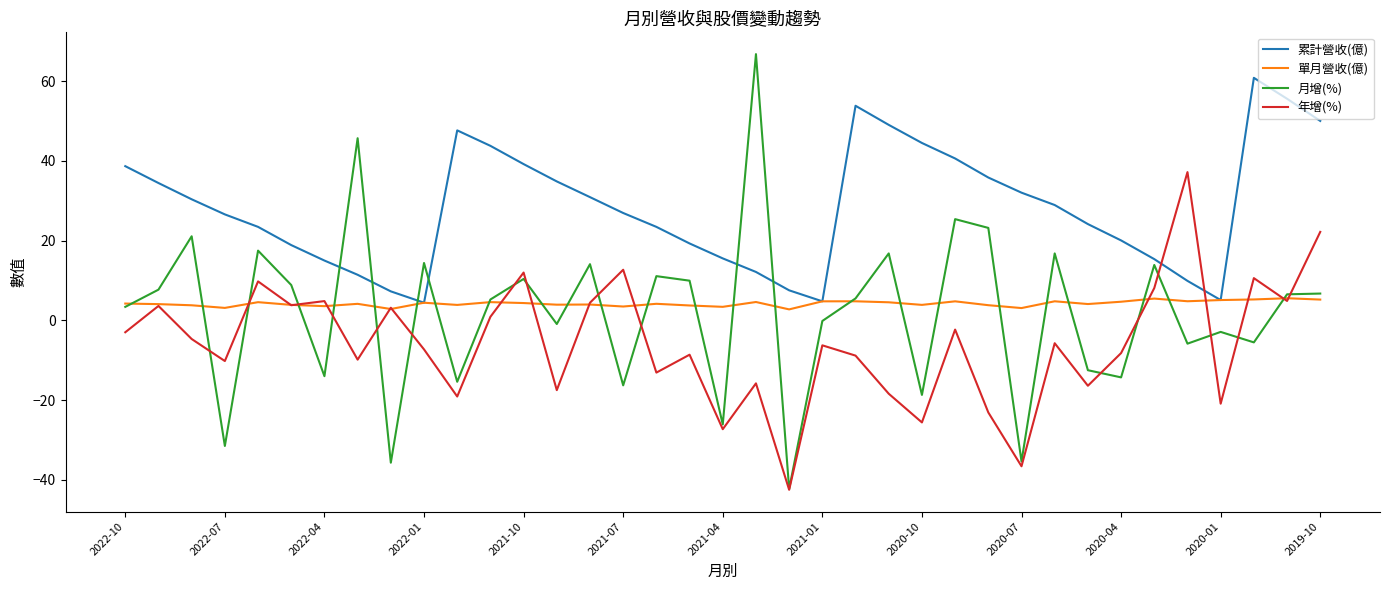

At how many categories does at least one series exceed 47?

7